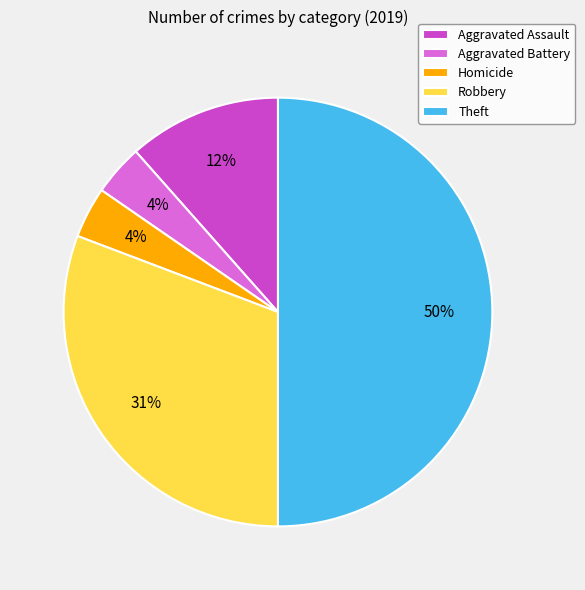

Which slice is the largest?

Theft